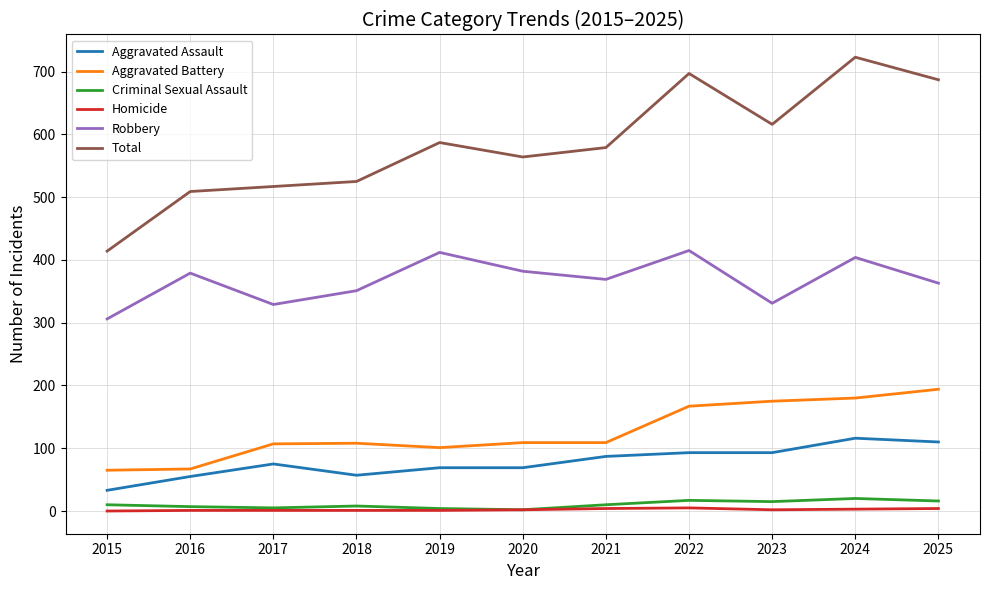

What is the total value across all series at 2025?

1374